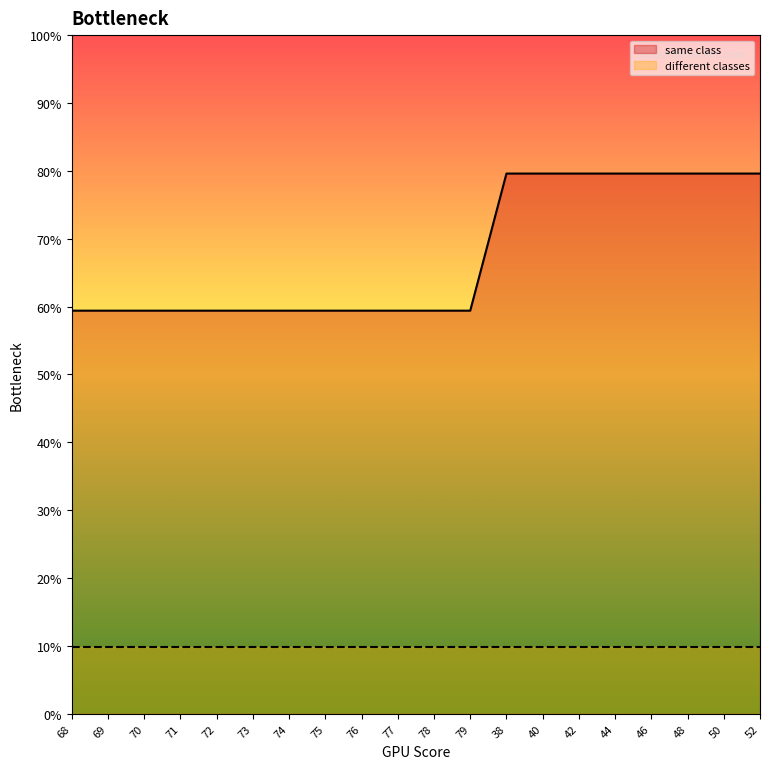

Between 78 and 38, which is larger?

38